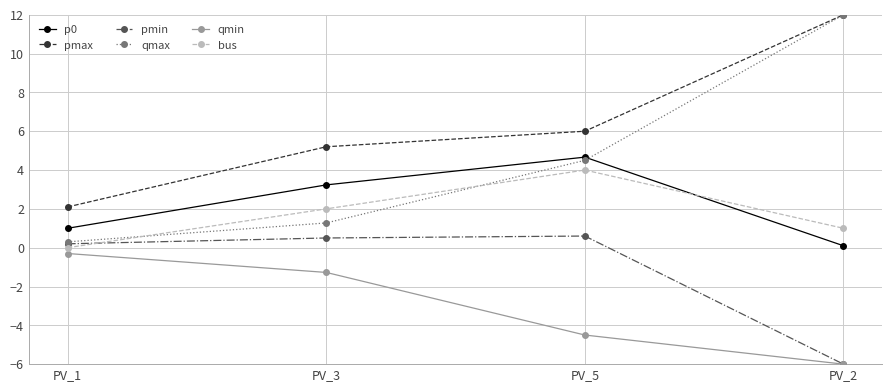

Does the chart have visible grid lines?

Yes